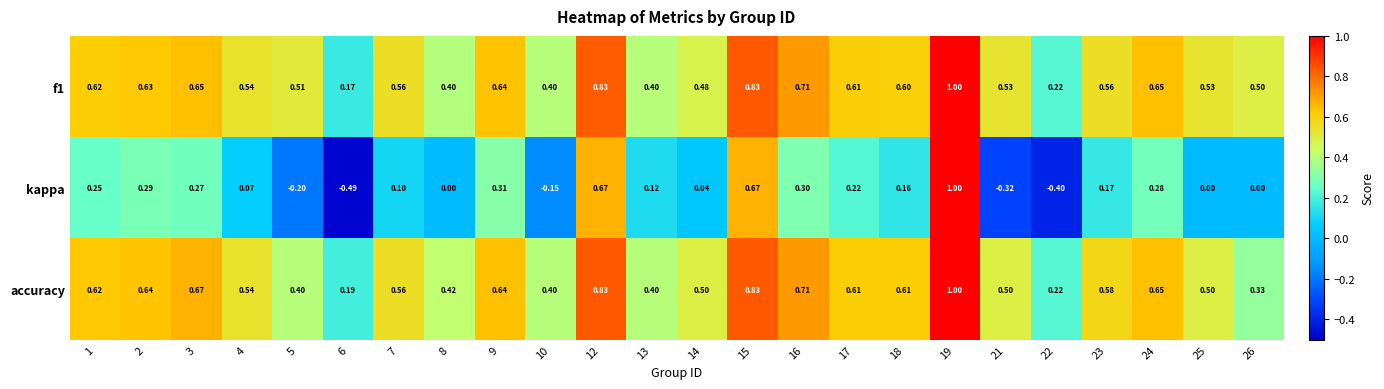

At how many categories does at least one series exceed 0?

24